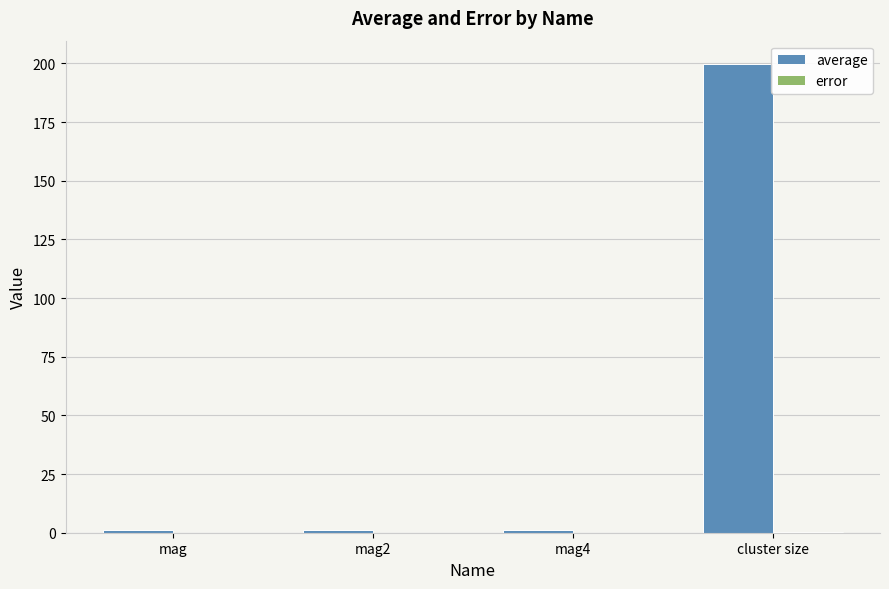

Which series has the largest total across all categories?

average